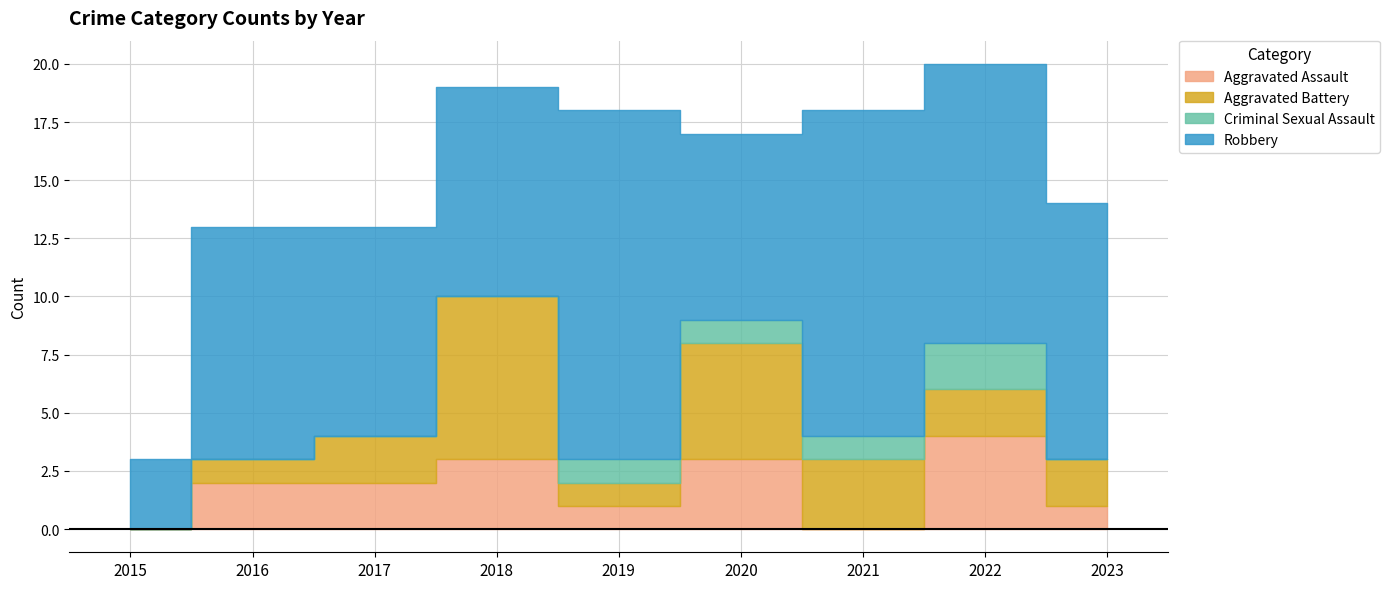

The Criminal Sexual Assault series shows 0 at 2016. True or false?

True